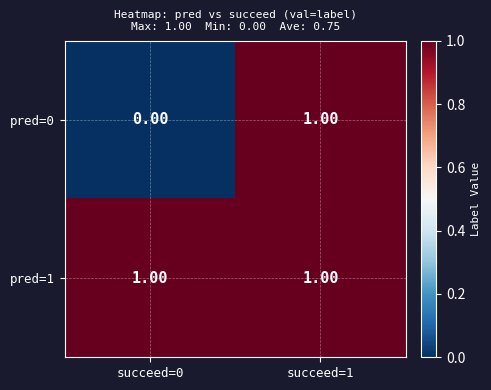

List the series in order of their overall mean, highest first.

pred=1, pred=0